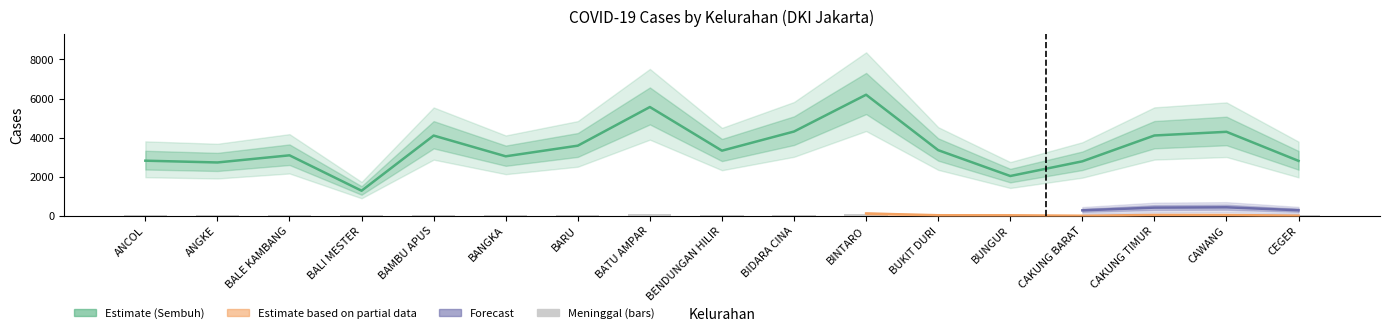

What is the label of the 11th bar from the right?

BARU